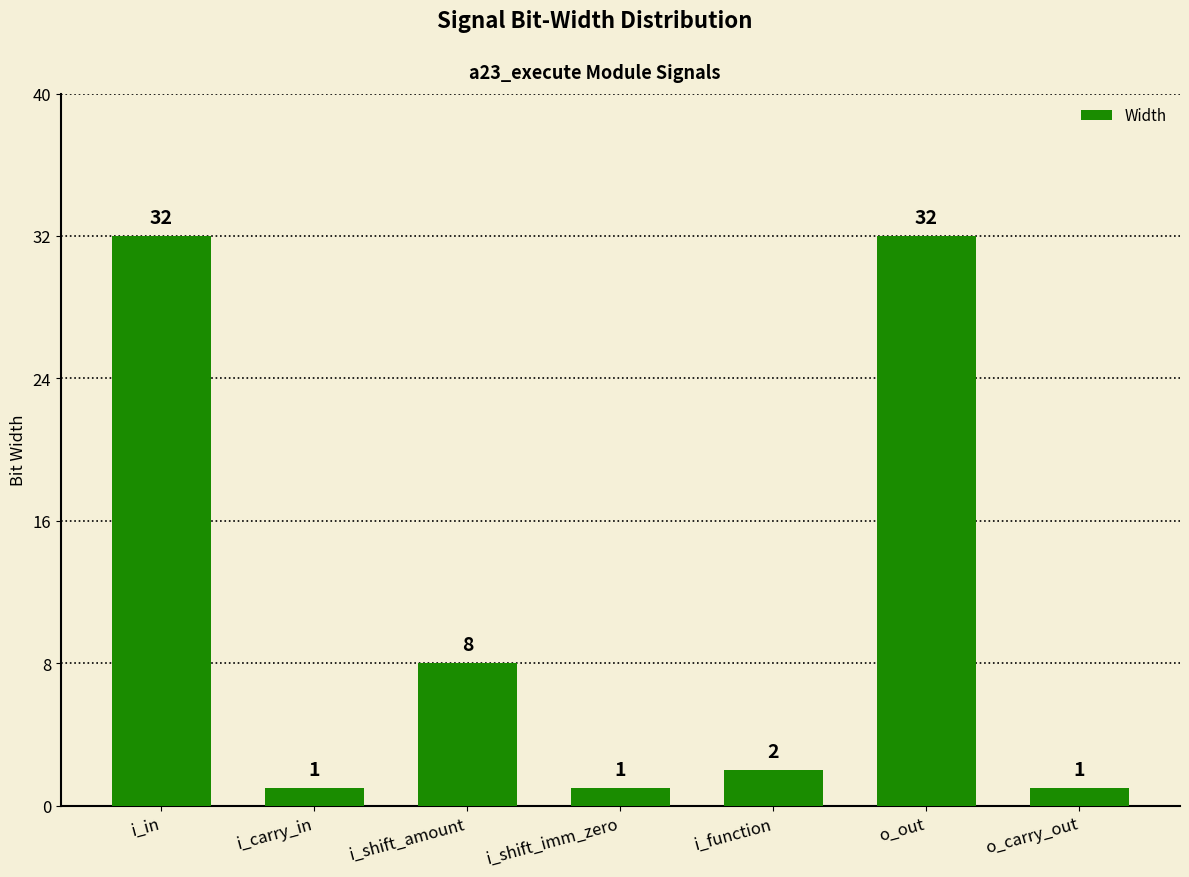

How many values are below 2?

3